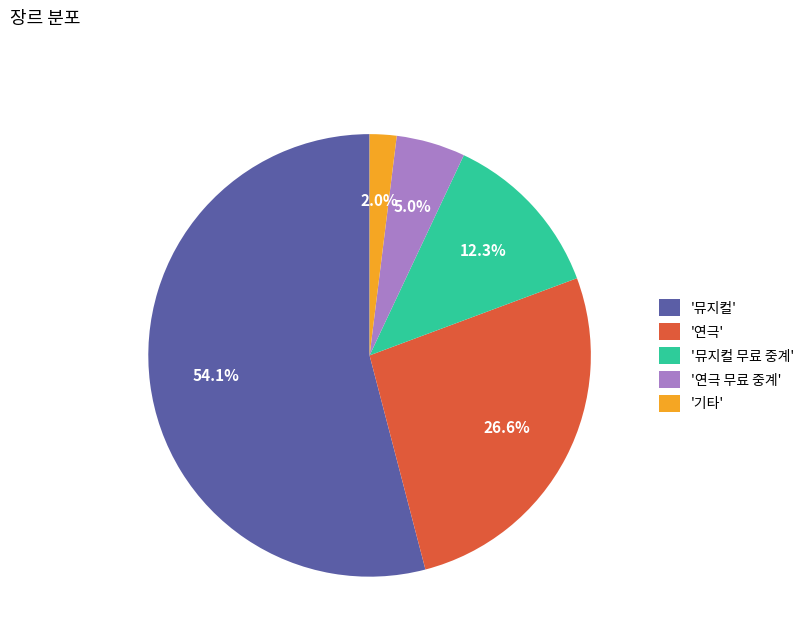

Is there a majority slice in this chart?

Yes